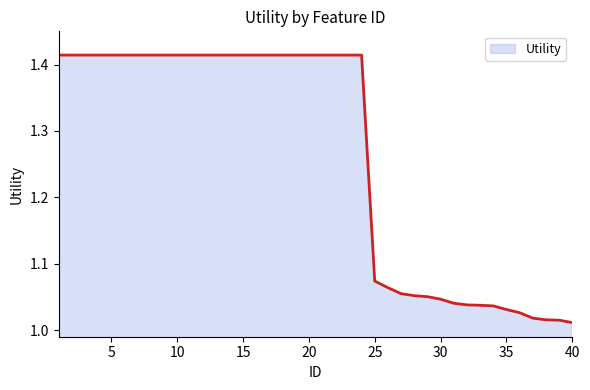

What is the difference between the maximum and minimum values?

0.4